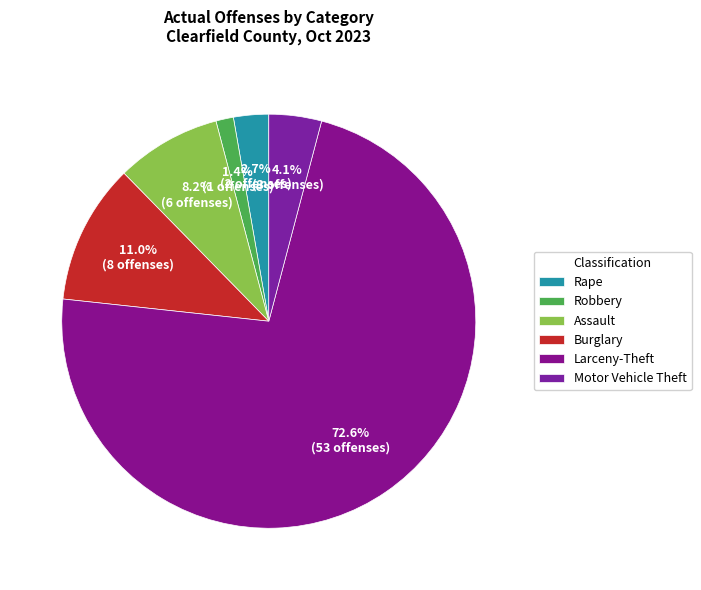

Count the number of slices in the pie.

6